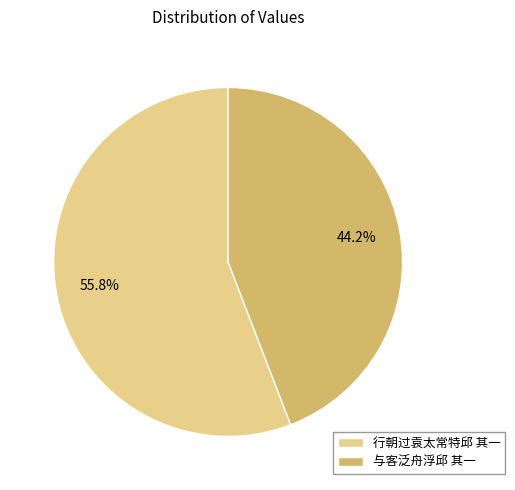

Which category has the smallest portion of the pie?

与客泛舟浮邱 其一